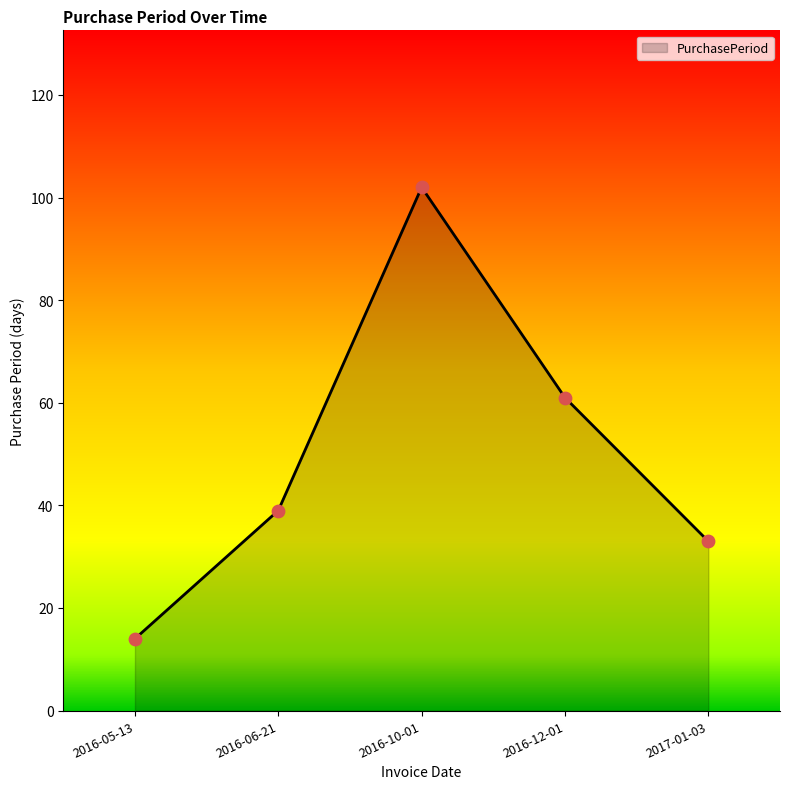

What is the change in value from 2016-05-13 to 2017-01-03?

+19